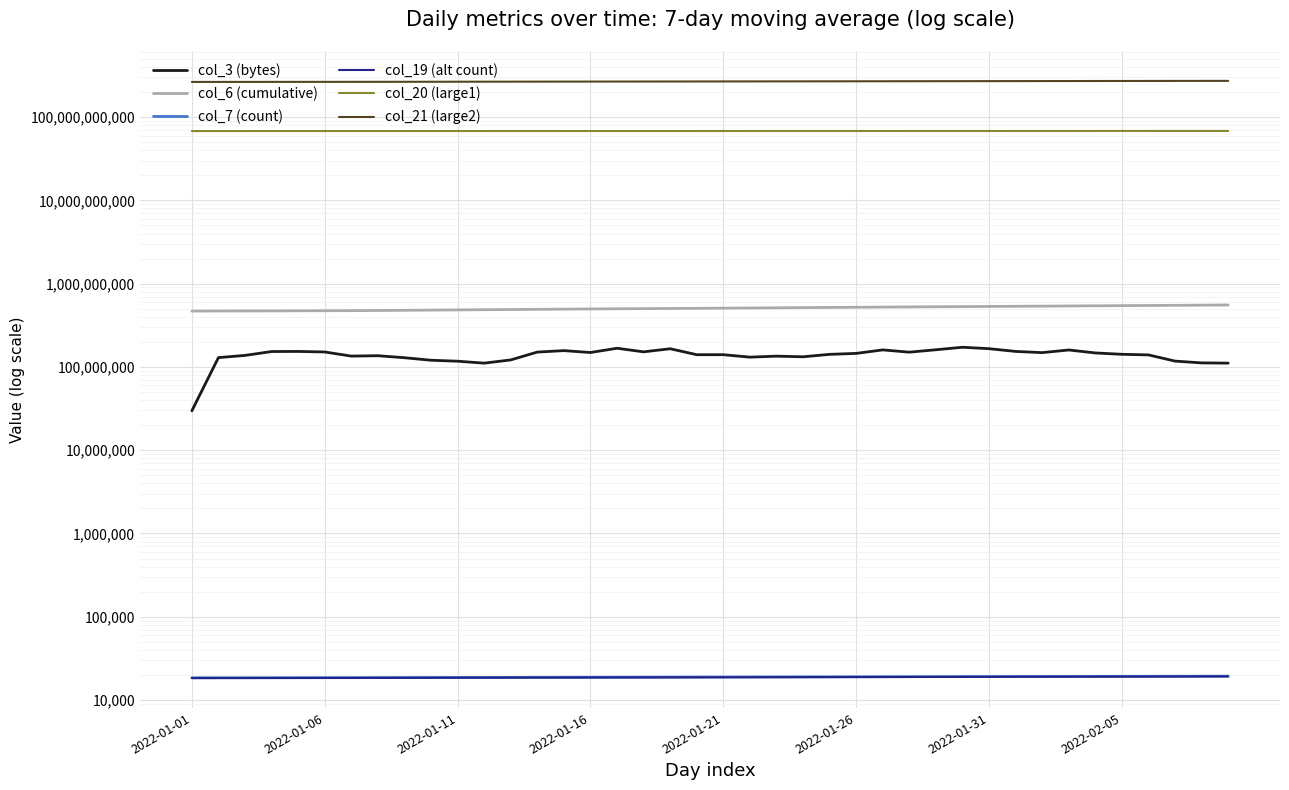

What is the difference between the maximum and minimum values in the col_6 (cumulative) series?

85918154.3